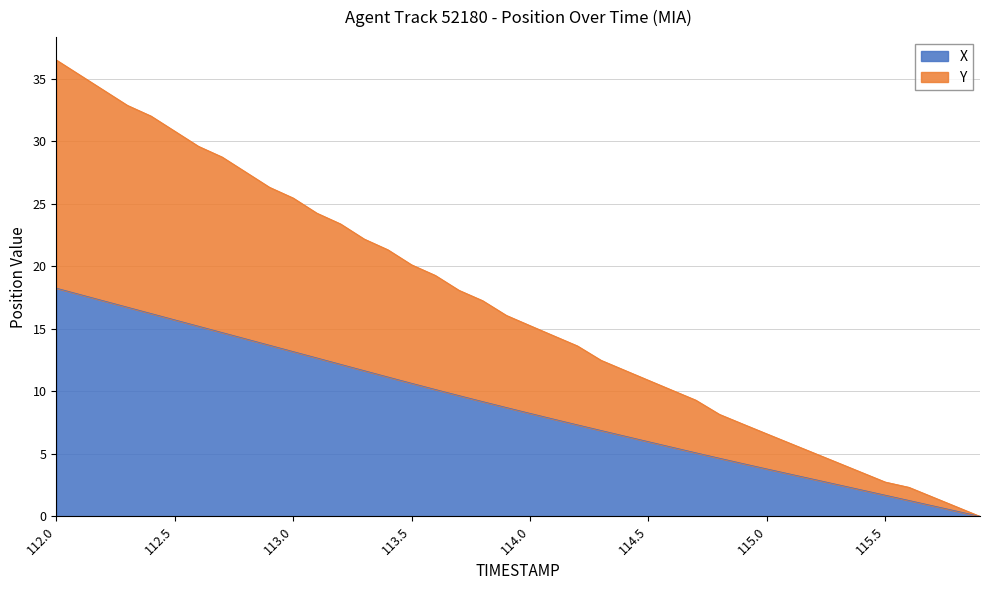

True or false: X and Y cross at least once.

False